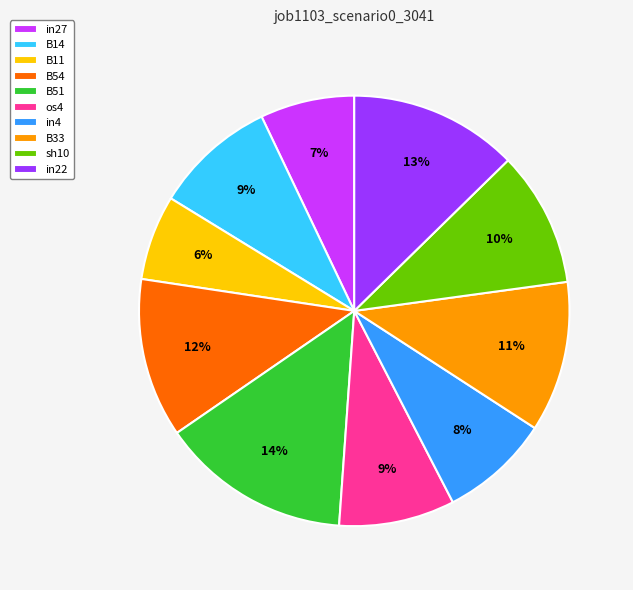

Is it true that B51 is 23% of the pie?

False